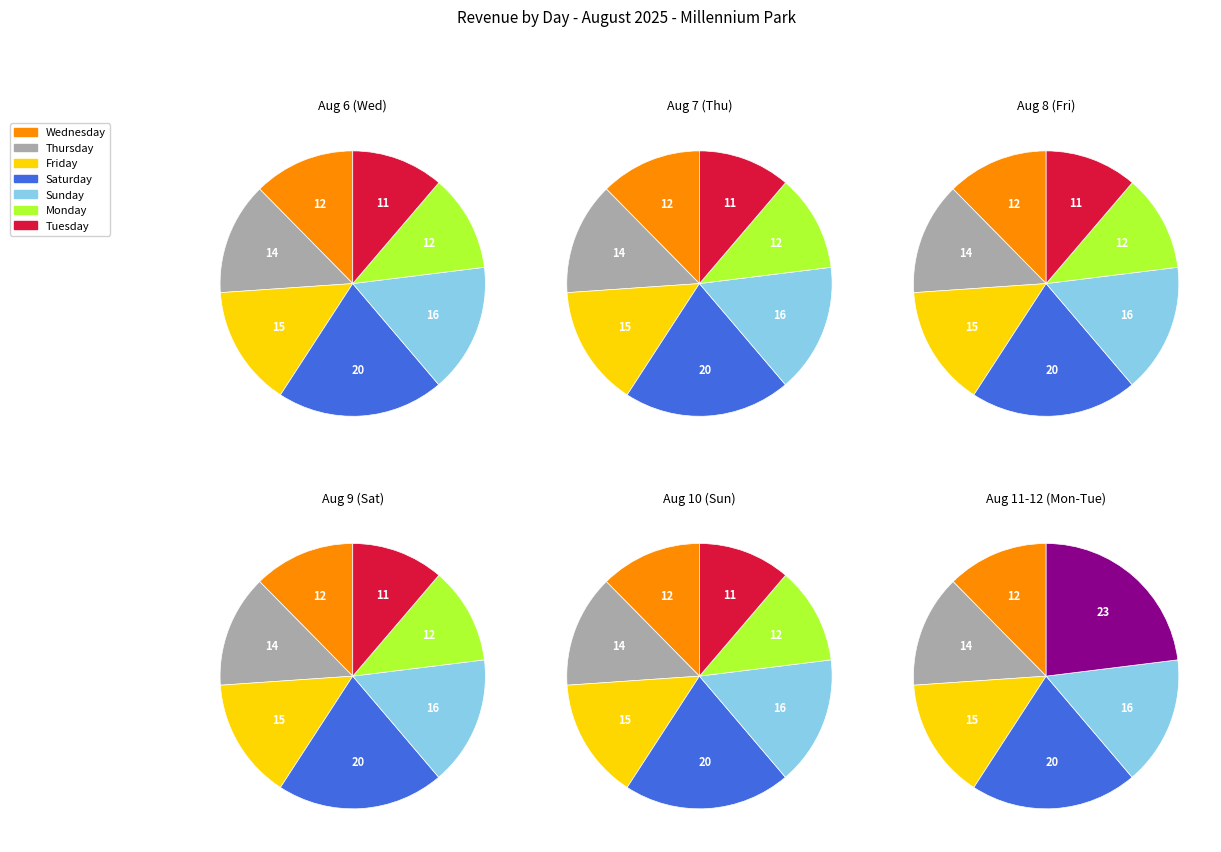

Count the number of slices in the pie.

7